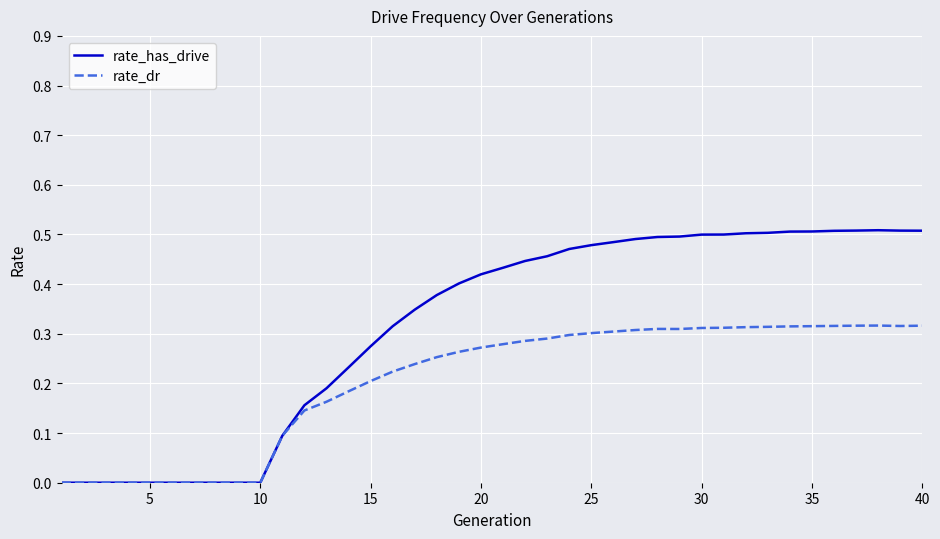

Which series has the largest range (max minus min)?

rate_has_drive